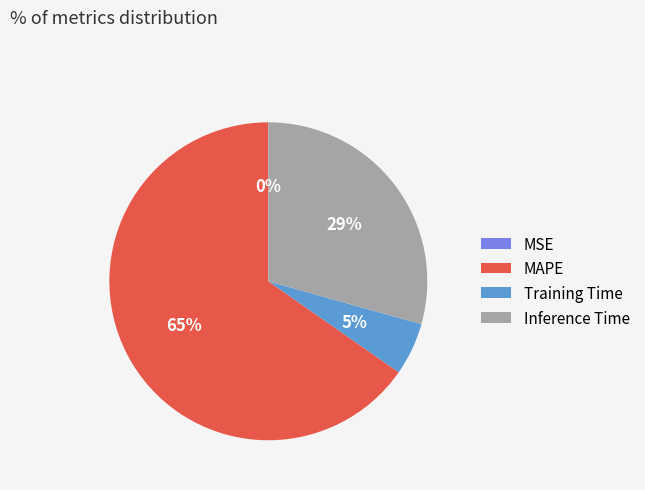

Is the sum of MAPE and Training Time greater than half?

Yes